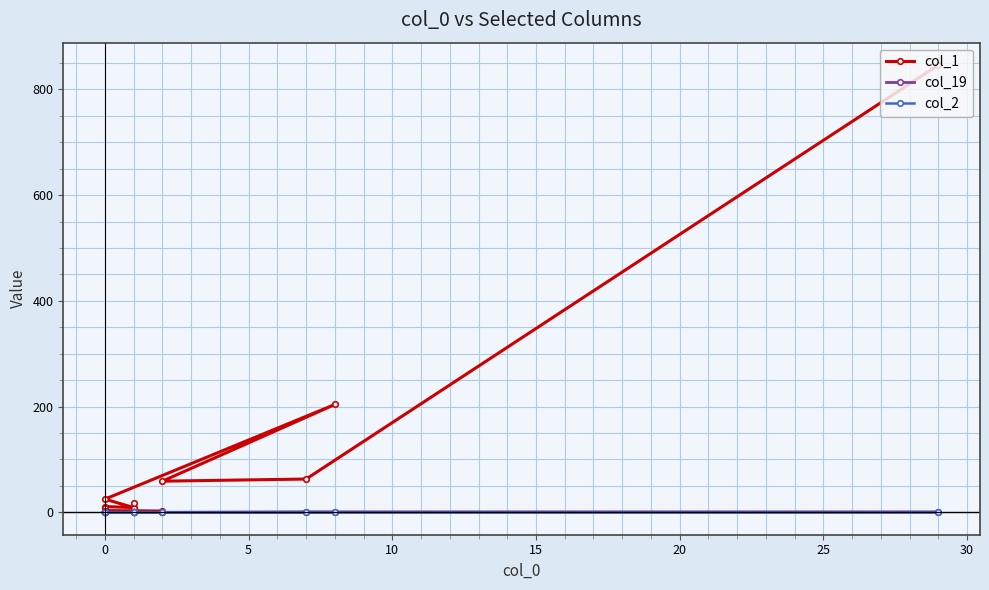

Is it true that col_19 equals 0 at 0?

False